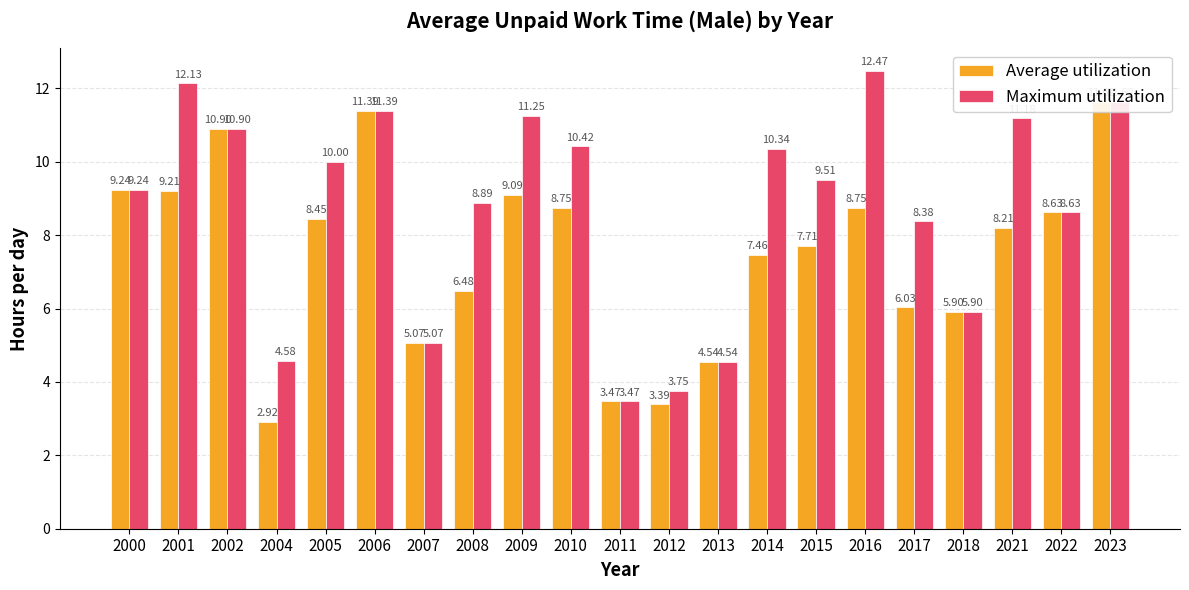

Where is Maximum utilization nearest to the value 7?

2018